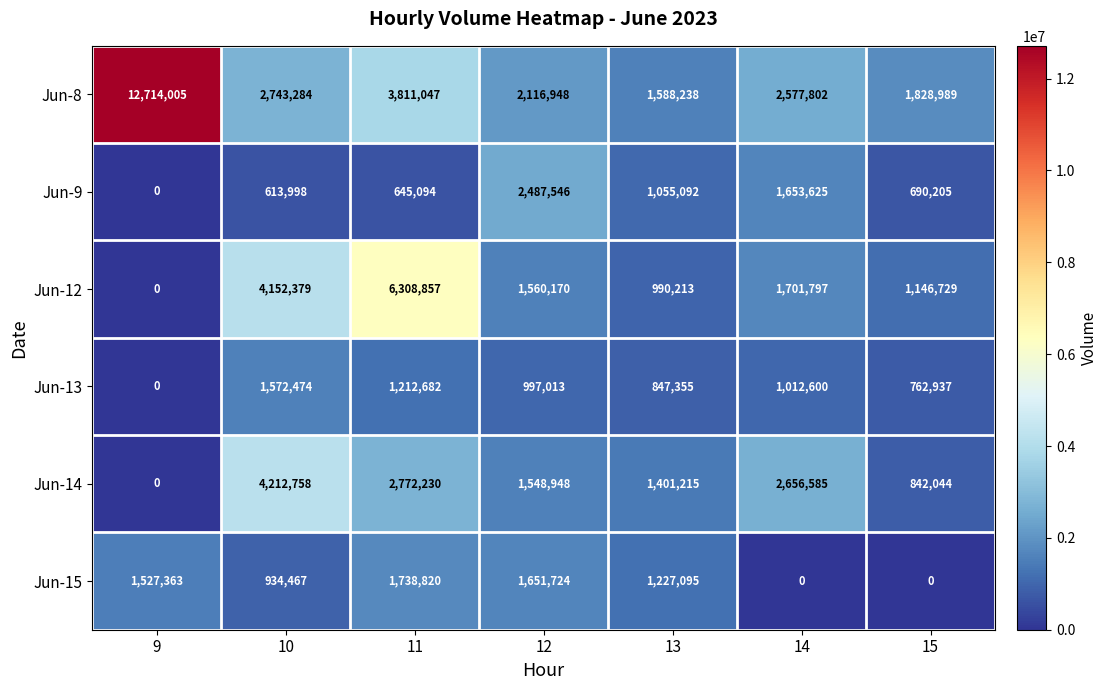

What is the difference between the second highest and minimum values in the Jun-13 series?

1212682